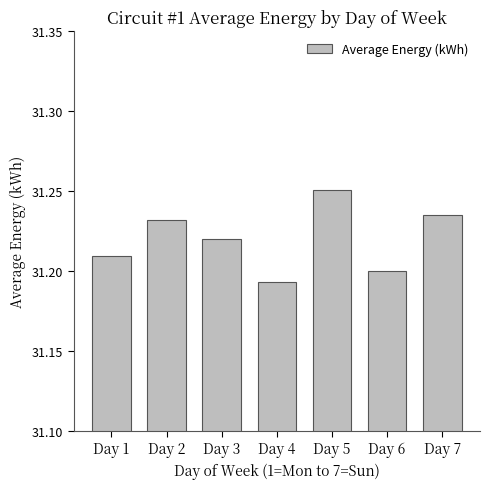

The chart shows a value of 31.2 at Day 4. True or false?

True